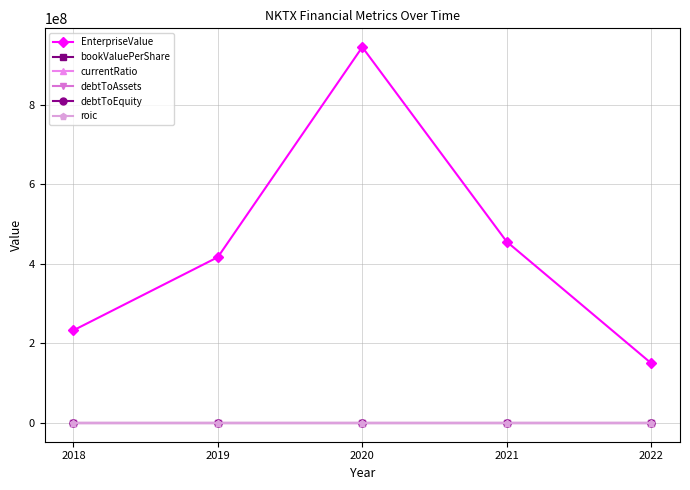

The roic series shows -0.2 at 2022. True or false?

True